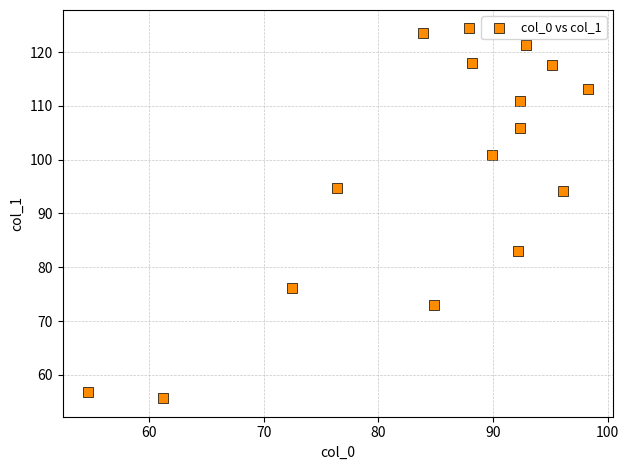

What is the range of X values (max minus min)?

43.7